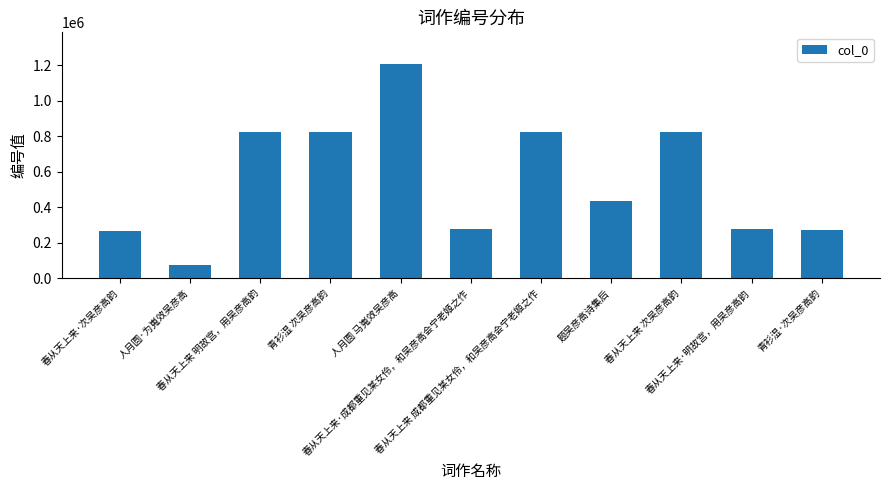

What is the label of the 2nd bar from the left?

人月圆·为嵬效吴彦高